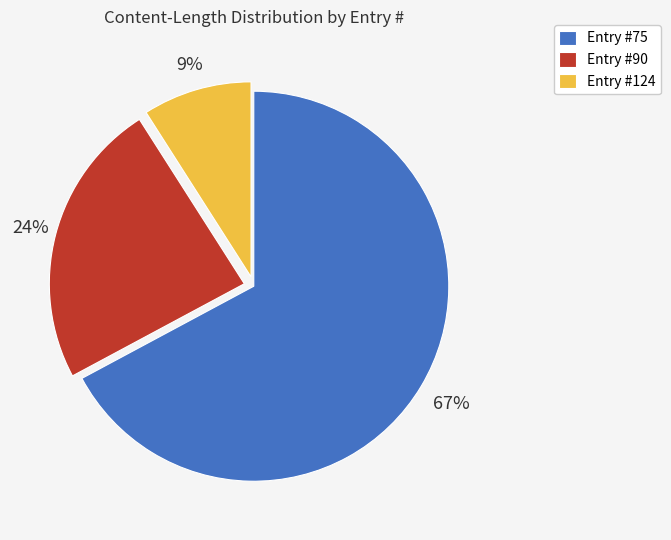

Which has a higher value, Entry #75 or Entry #124?

Entry #75